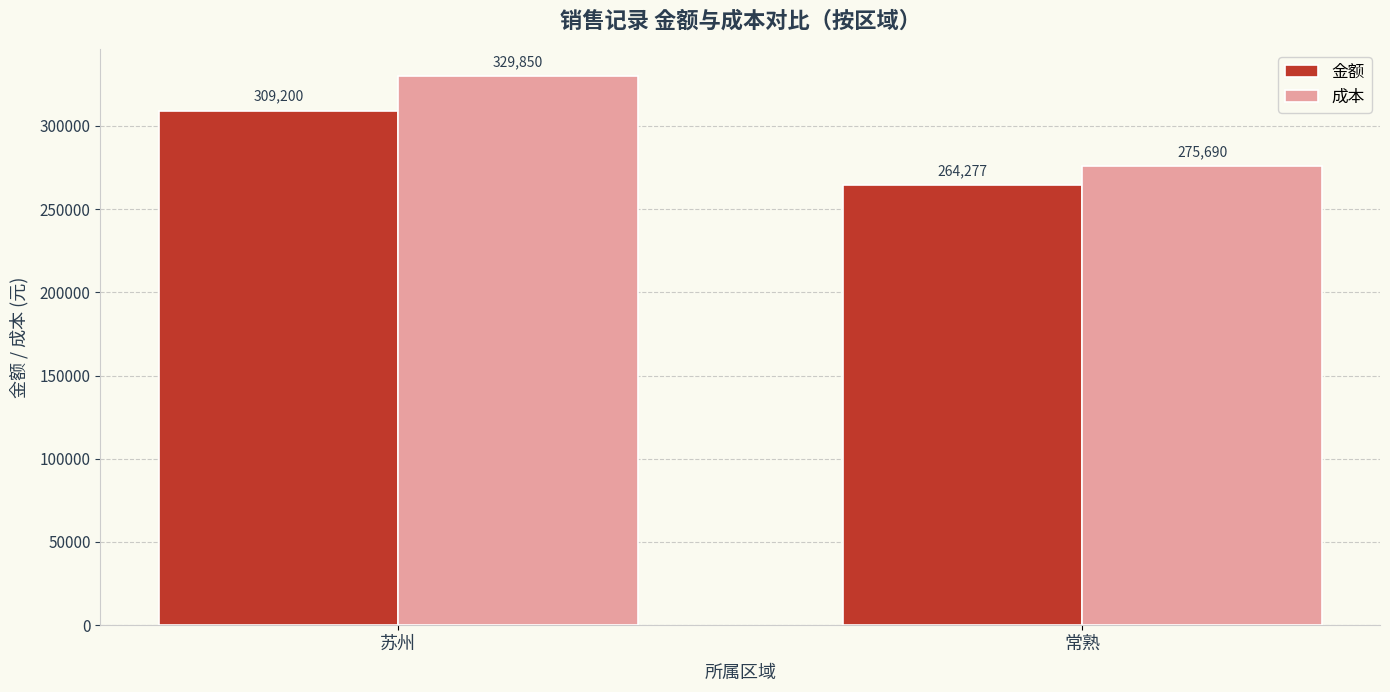

Which label corresponds to the largest value in the chart?

苏州